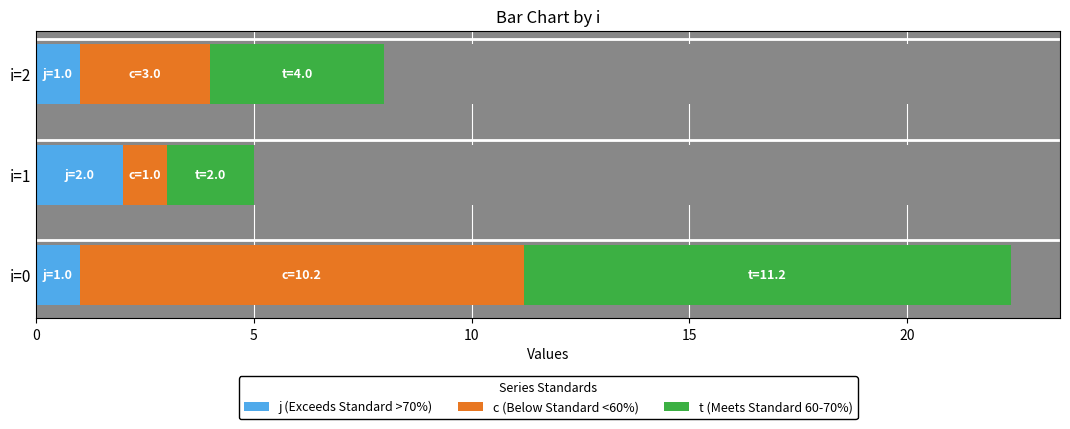

At 0, list the series in order from largest to smallest.

t (Meets Standard 60-70%), c (Below Standard <60%), j (Exceeds Standard >70%)